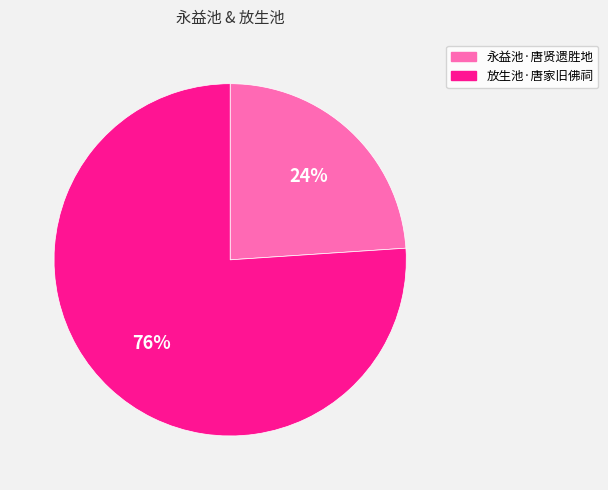

Is 放生池·唐家旧佛祠 the majority of the pie?

Yes